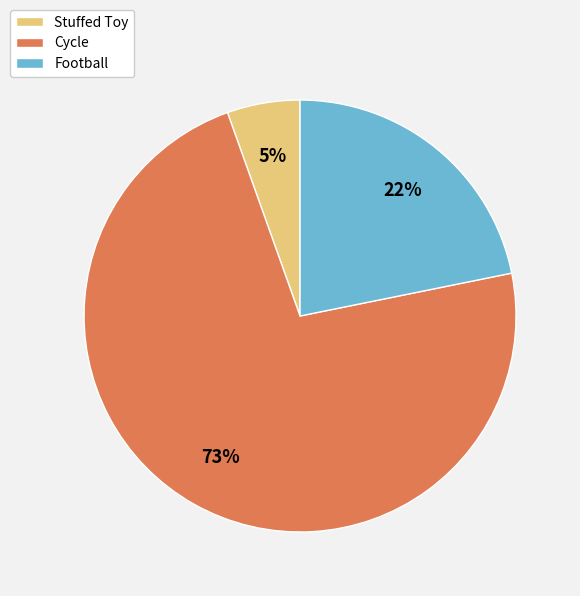

To the nearest percent, what portion does Cycle represent?

73%